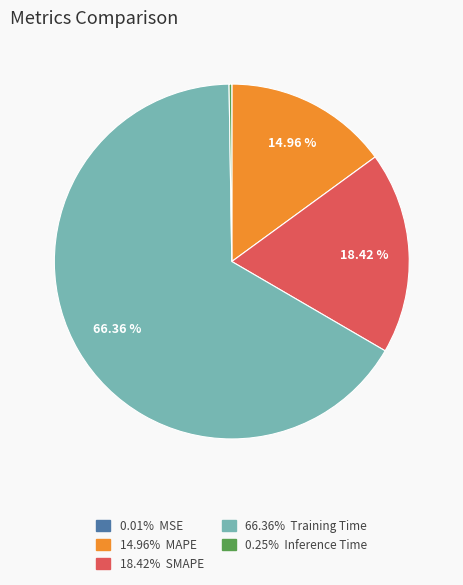

Does any single category account for the majority?

Yes